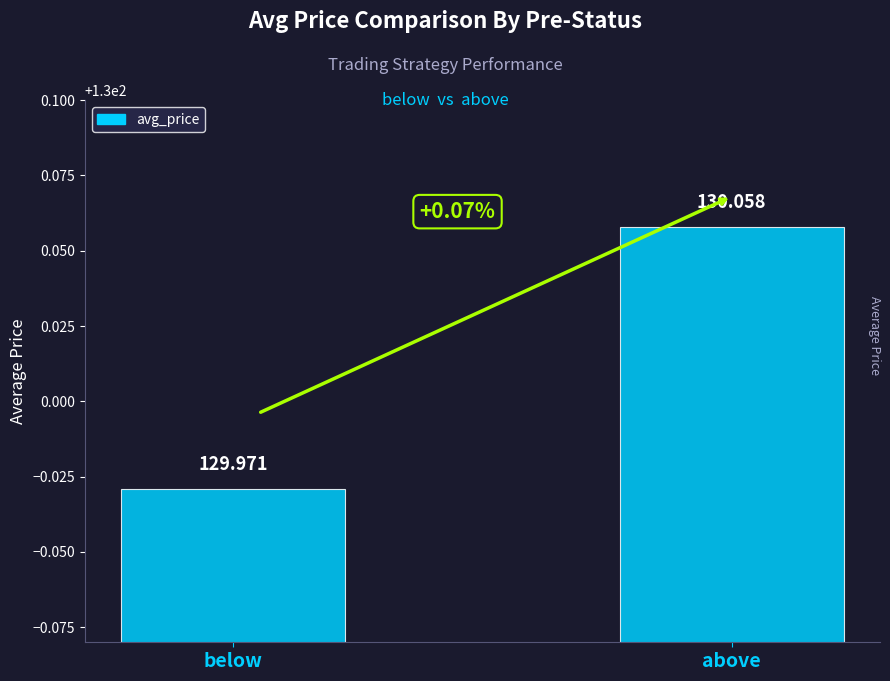

What is the label of the 2nd bar from the left?

above